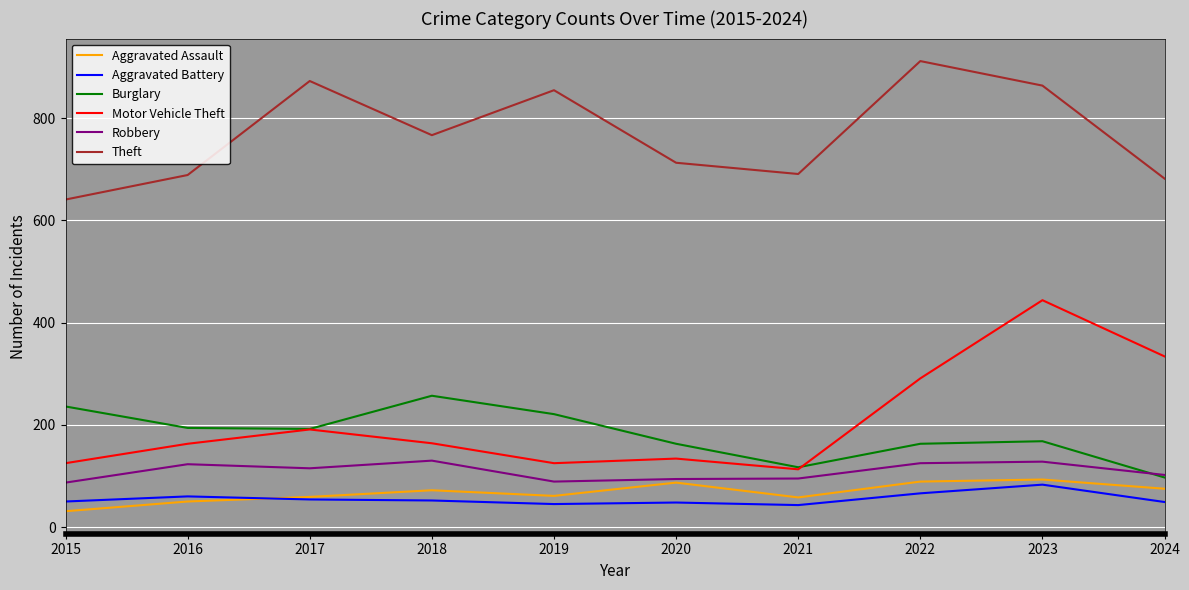

What value does the Robbery series have at 2022?

125